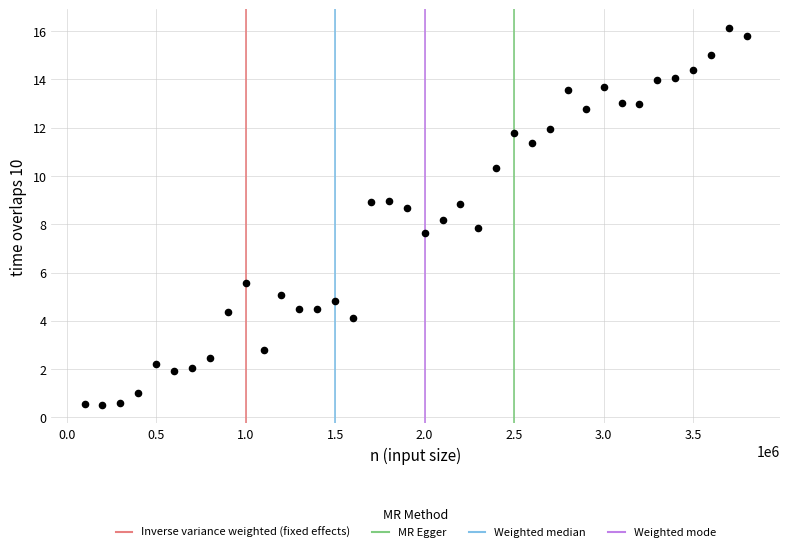

What is the range of Y values (max minus min)?

15.6